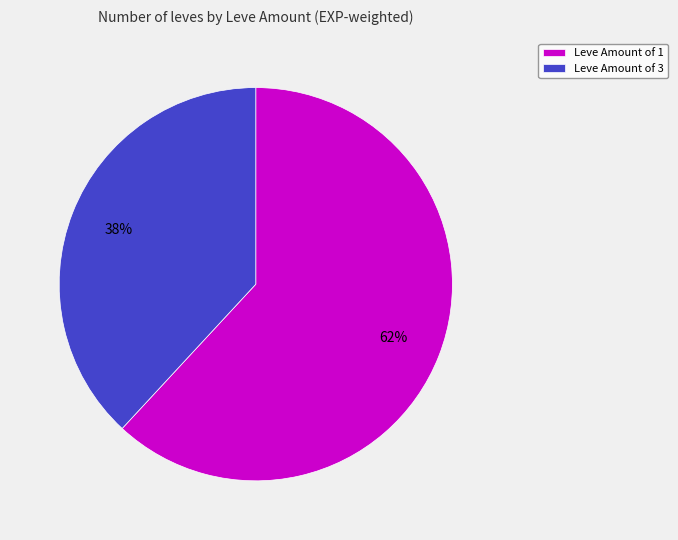

Which slice is the smallest?

Leve Amount of 3